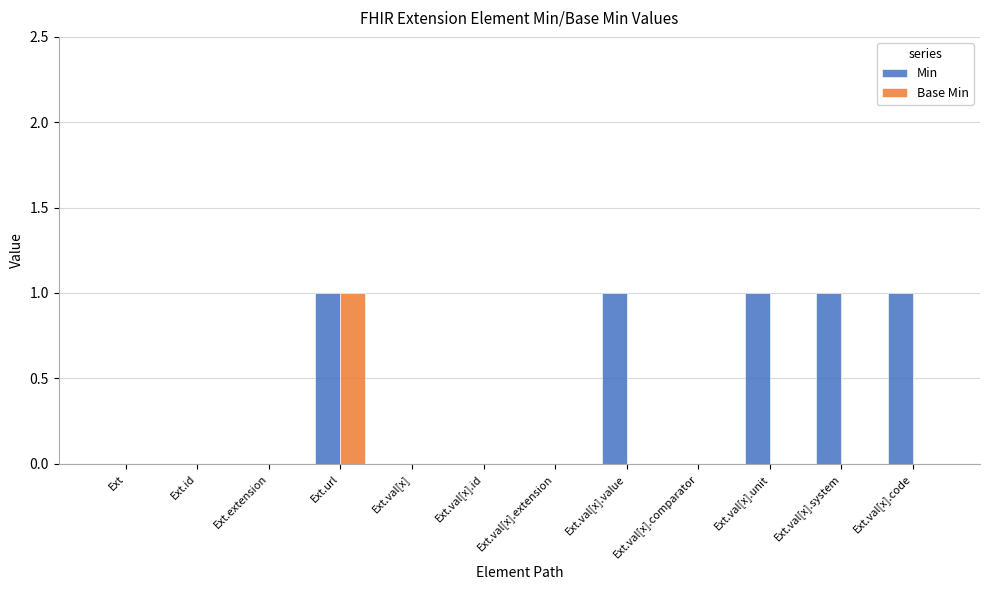

What is the sum of all Min values?

5